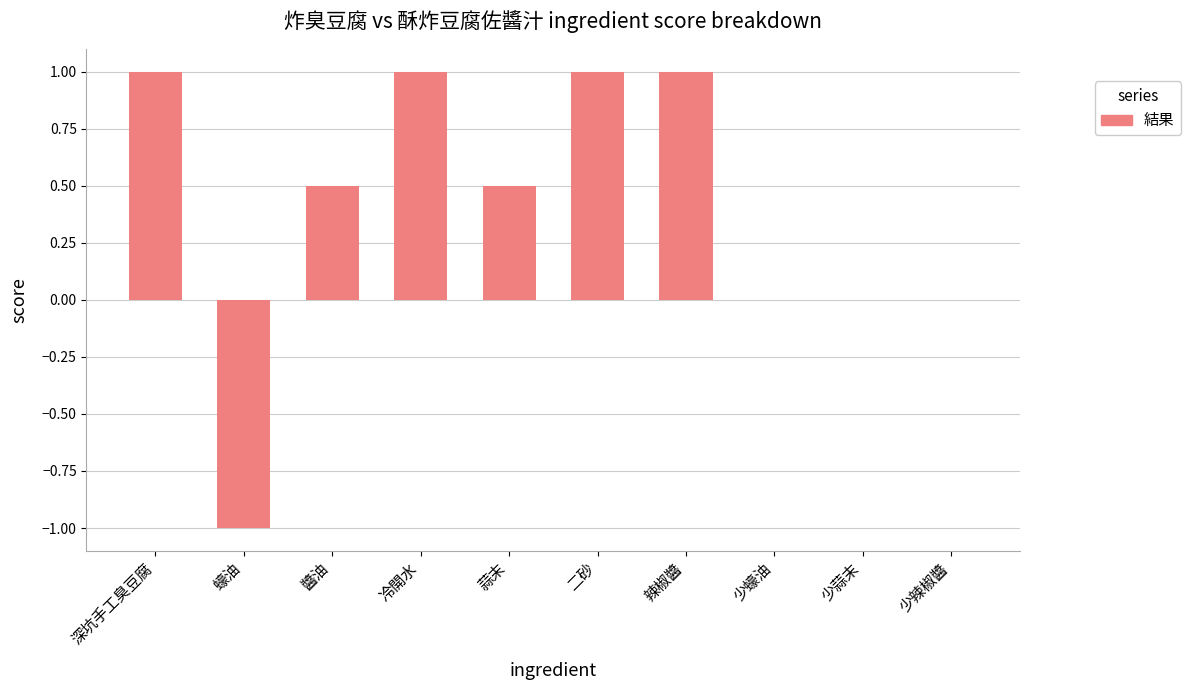

The chart shows a value of 0.5 at 蒜末. True or false?

True